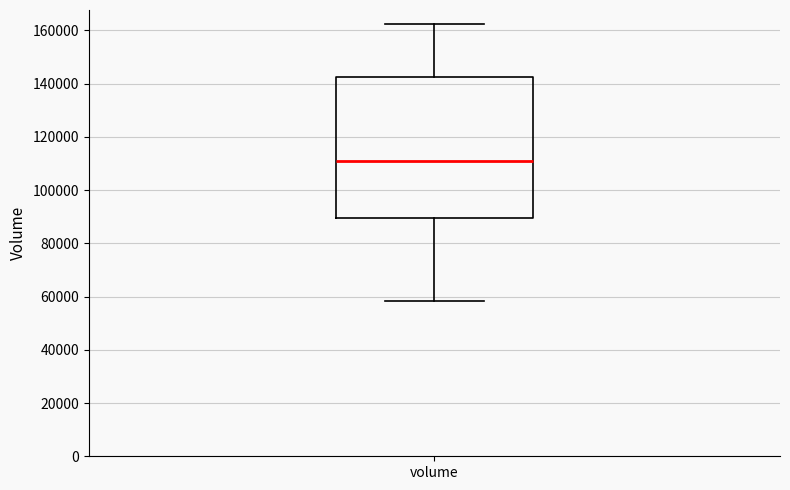

Where is the upper edge of the box for volume on the y-axis? The values are not printed on the chart, so give them approximately, as read against the axis.

142000